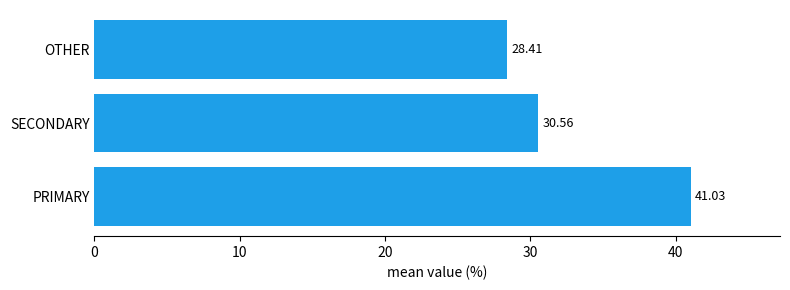

Where is the data nearest to the value 34?

SECONDARY